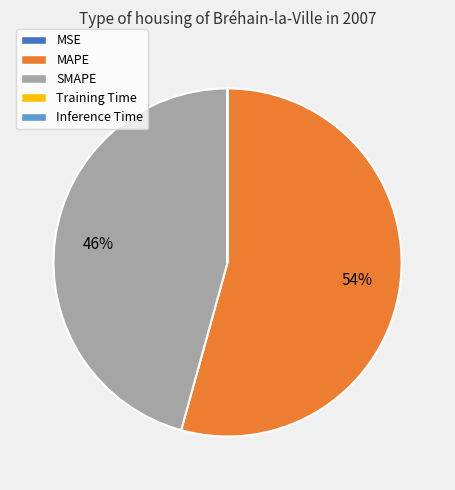

To the nearest percent, what is the combined percentage of SMAPE and MAPE?

100%